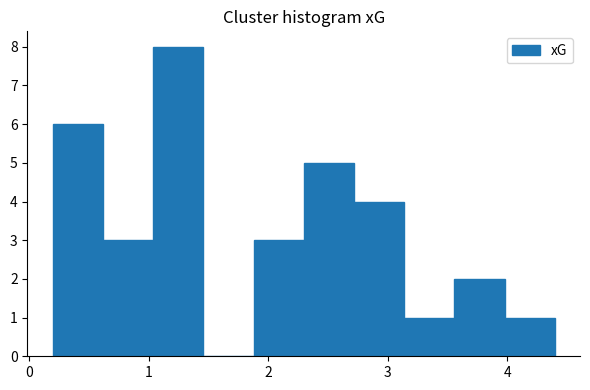

Which range on the x-axis has the tallest bar?

1.0 to 1.5